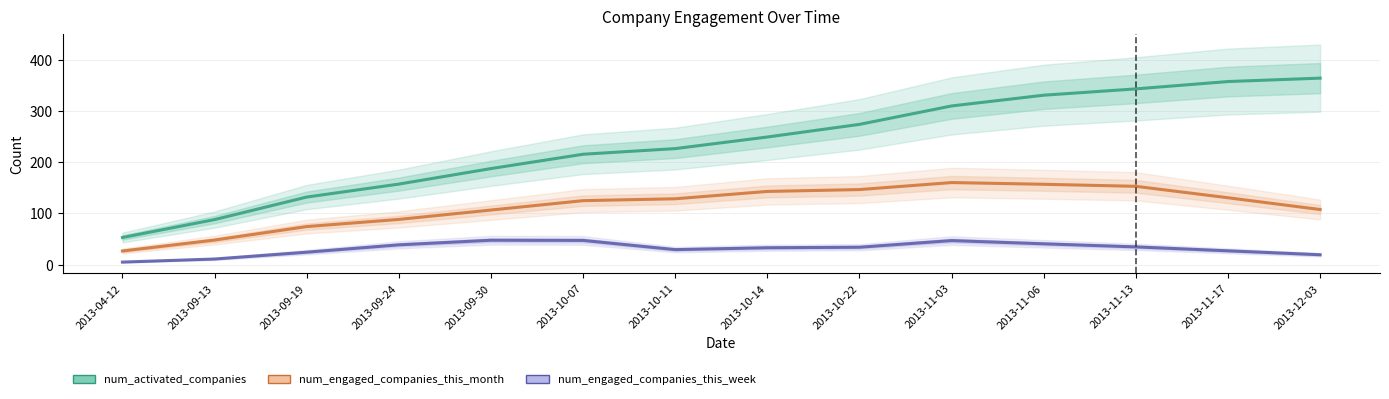

True or false: num_engaged_companies_this_month and num_activated_companies cross at least once.

False